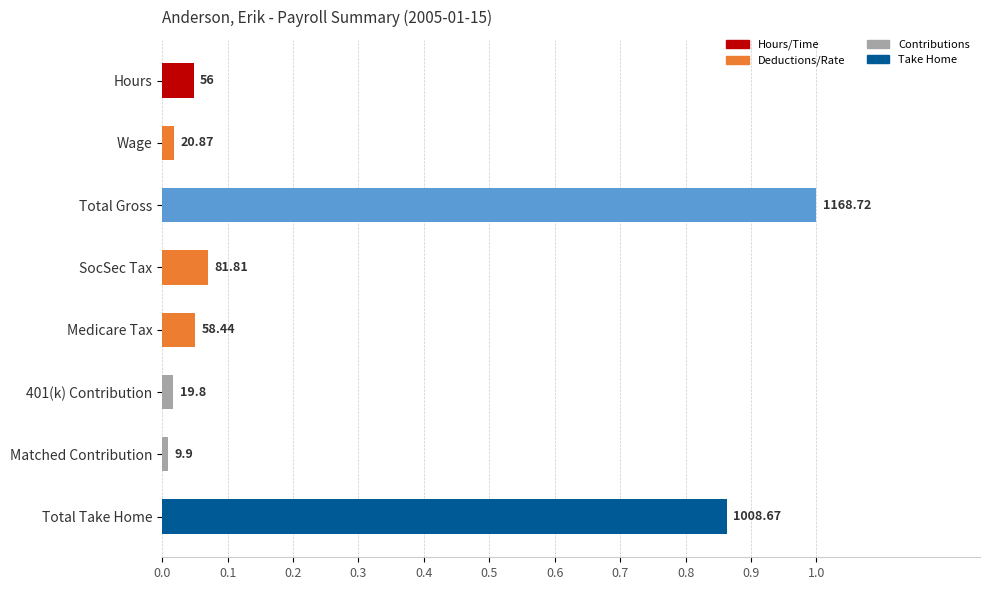

How many bars are there in total?

8